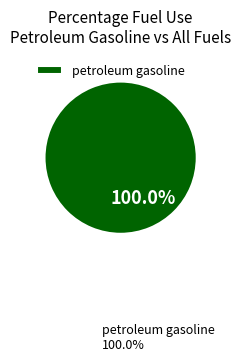

Which category accounts for the majority?

petroleum gasoline